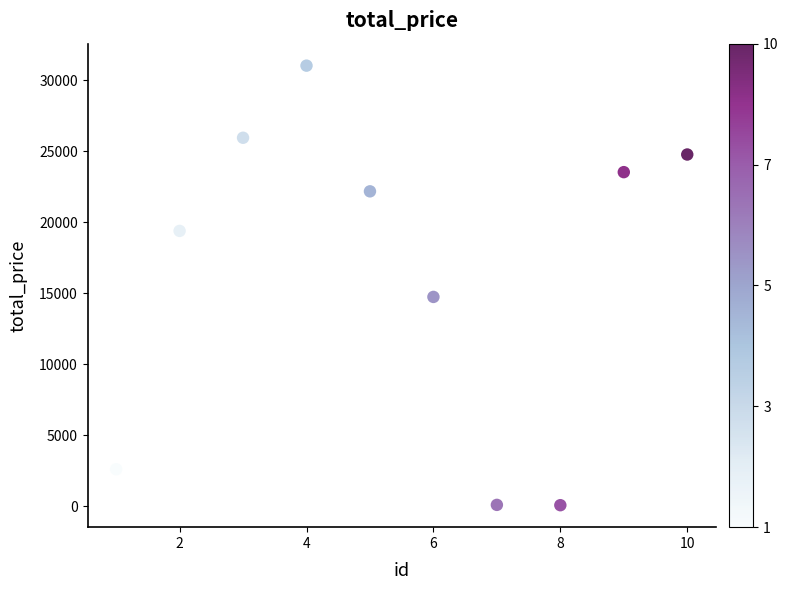

What is the average Y value?

16437.0